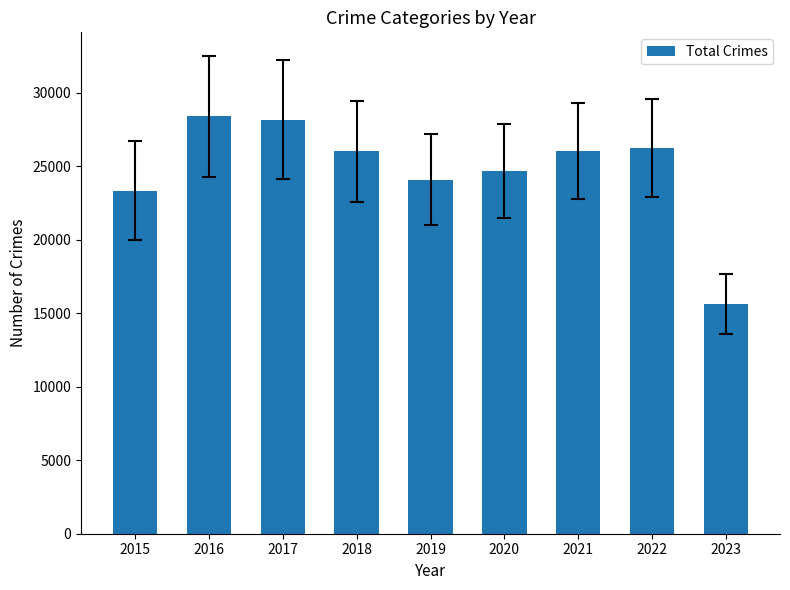

At which label is the value closest to 21996?

2015